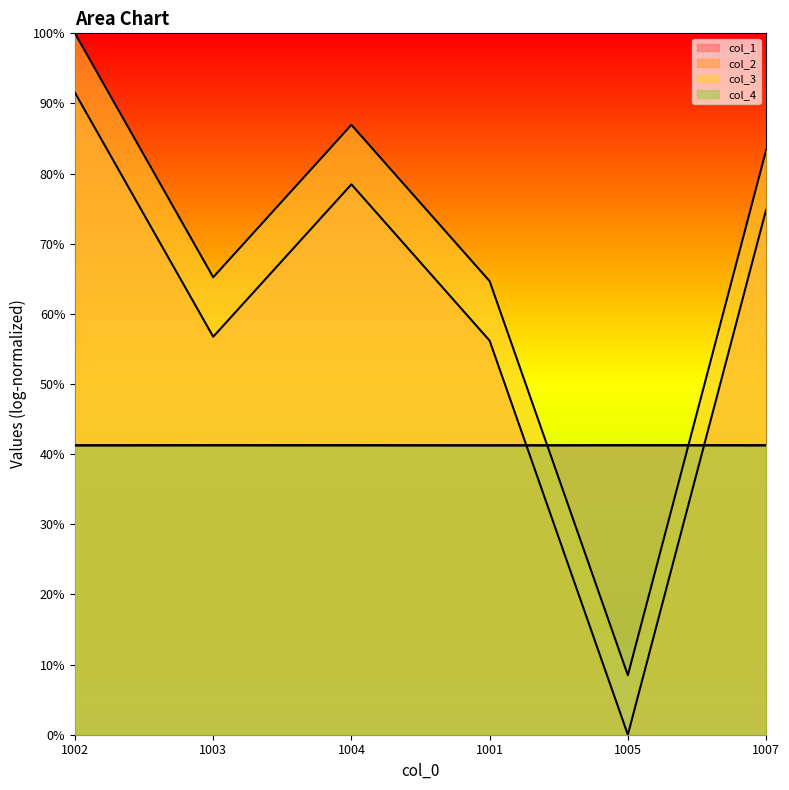

True or false: col_1 and col_4 intersect in this chart.

True